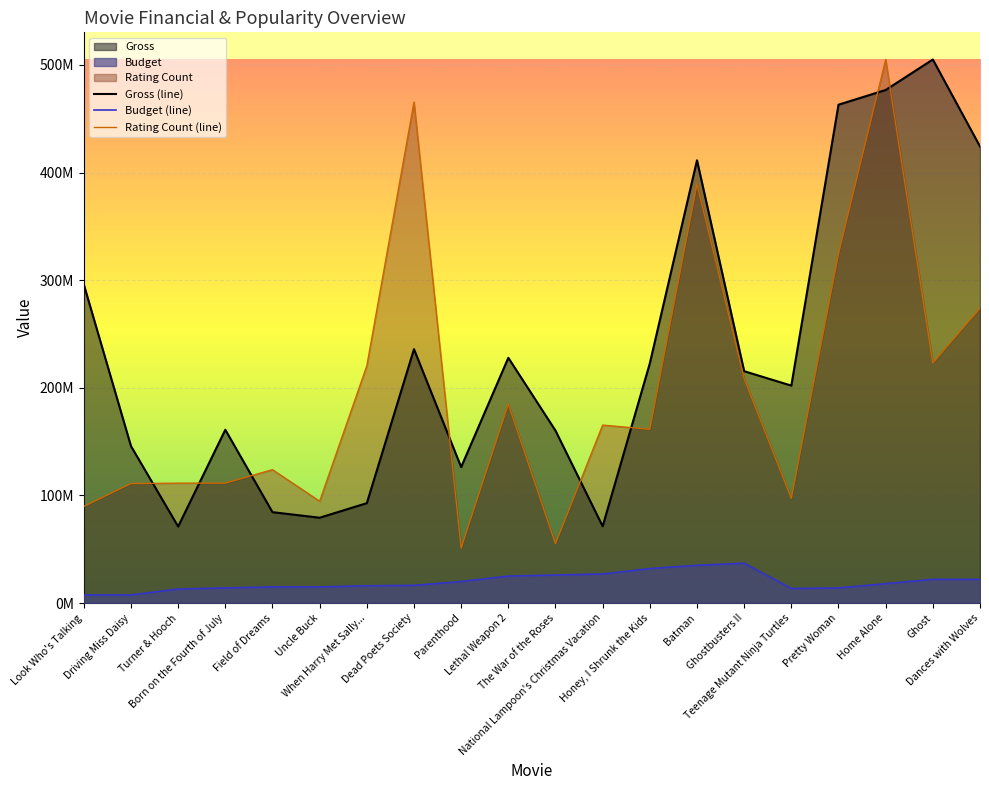

What is the spread (max minus min) of values at Dances with Wolves?

402208848.0